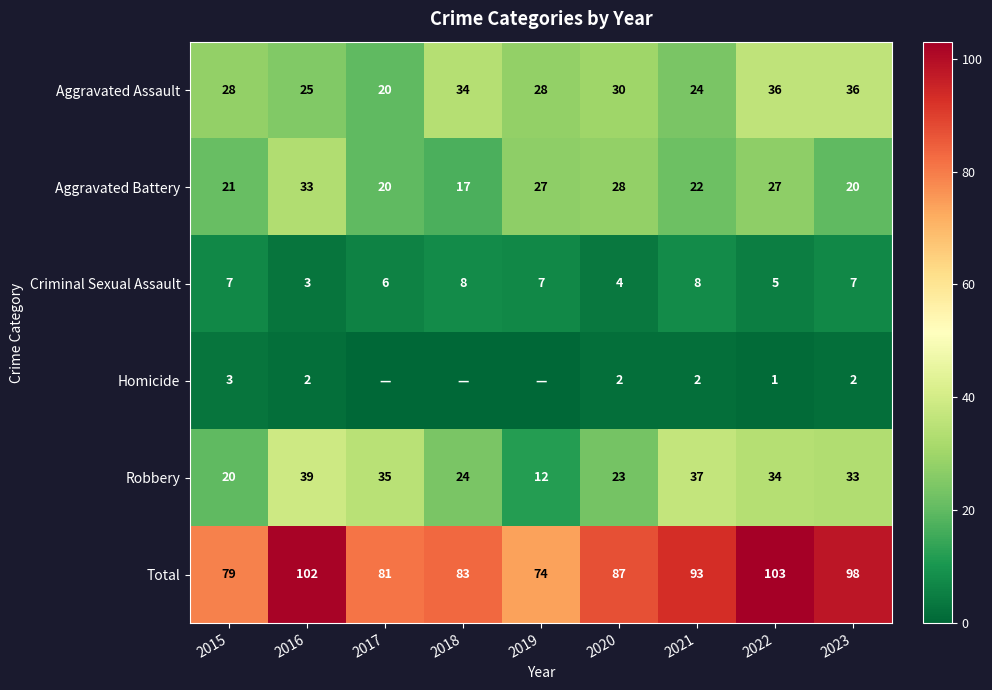

At which label does Robbery first exceed 33?

2016